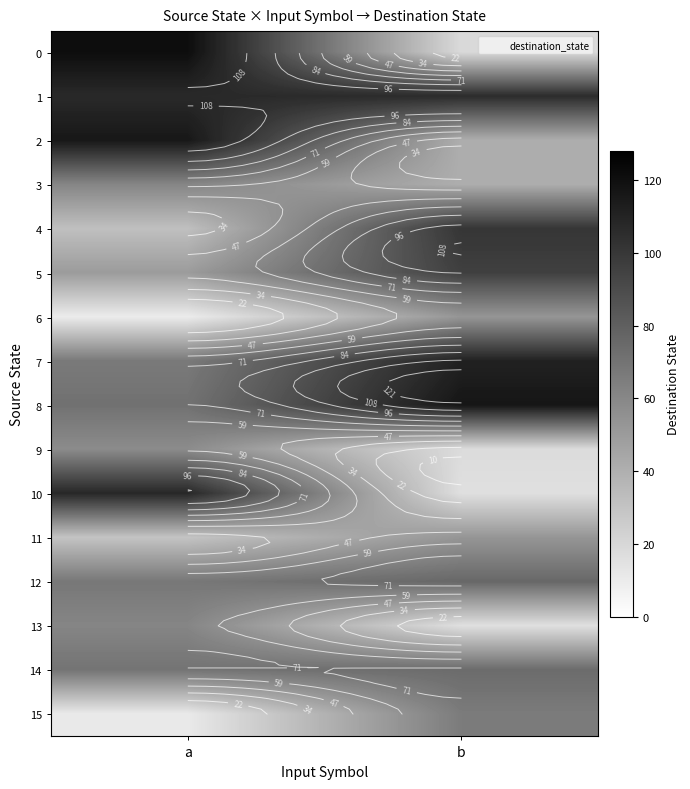

What is the difference between the maximum and minimum values in the 10 series?

92